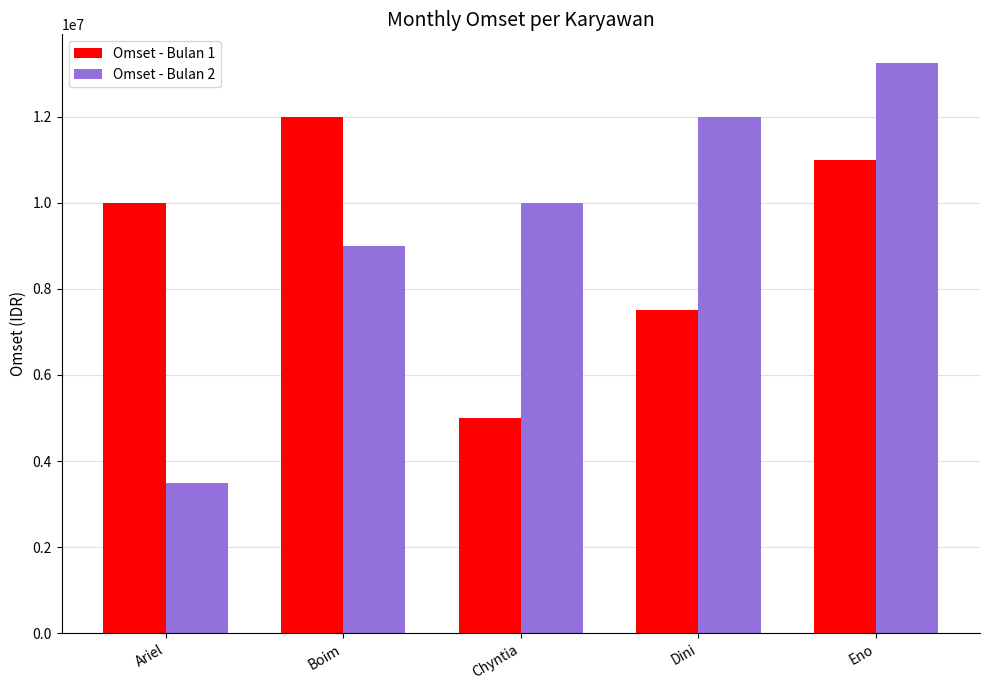

How many values in the Omset - Bulan 1 series are below 10000000?

2